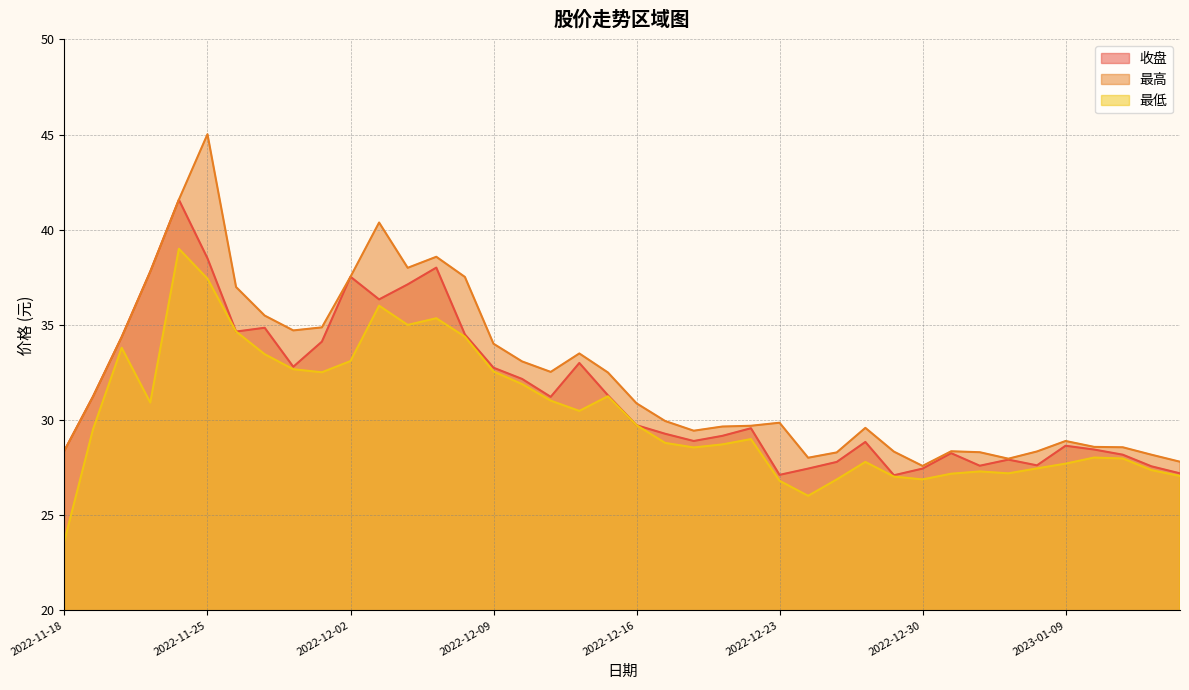

True or false: 最低 and 收盘 cross at least once.

False